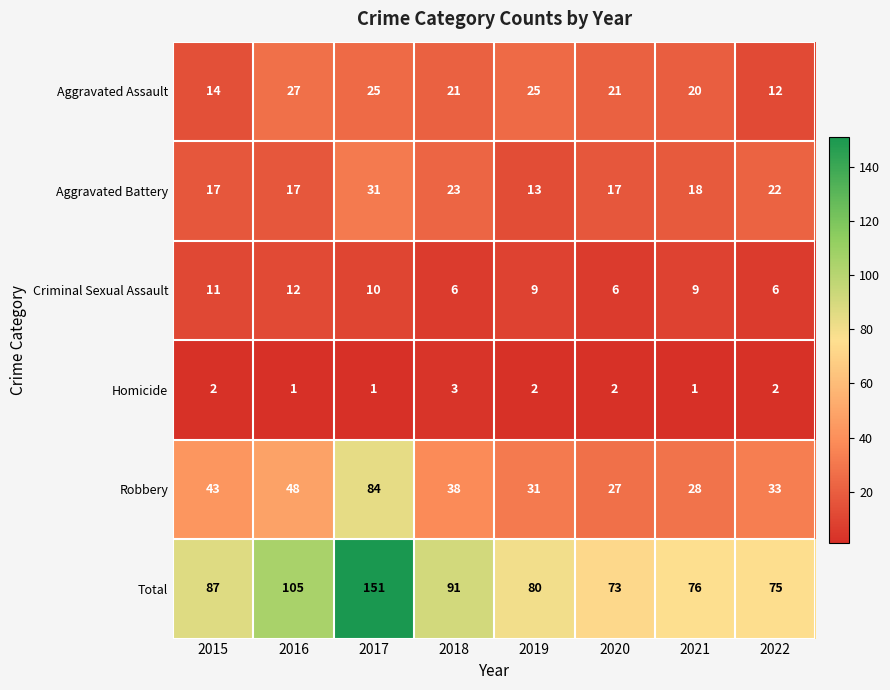

True or false: Homicide has a value of 1 at 2015.

False